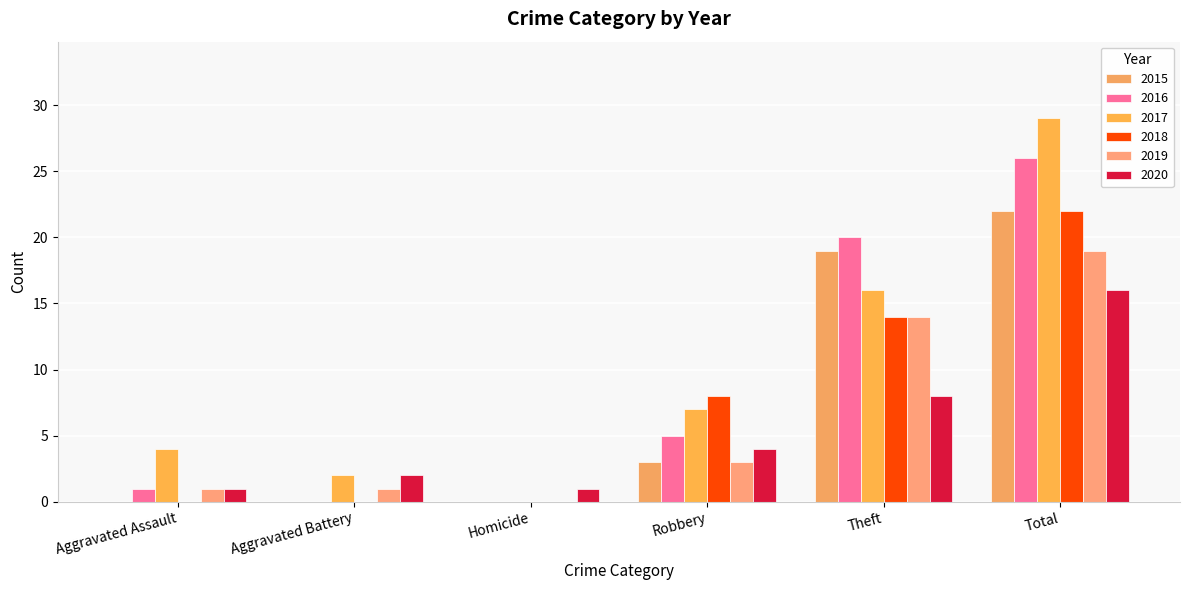

How many categories are shown in the chart?

6